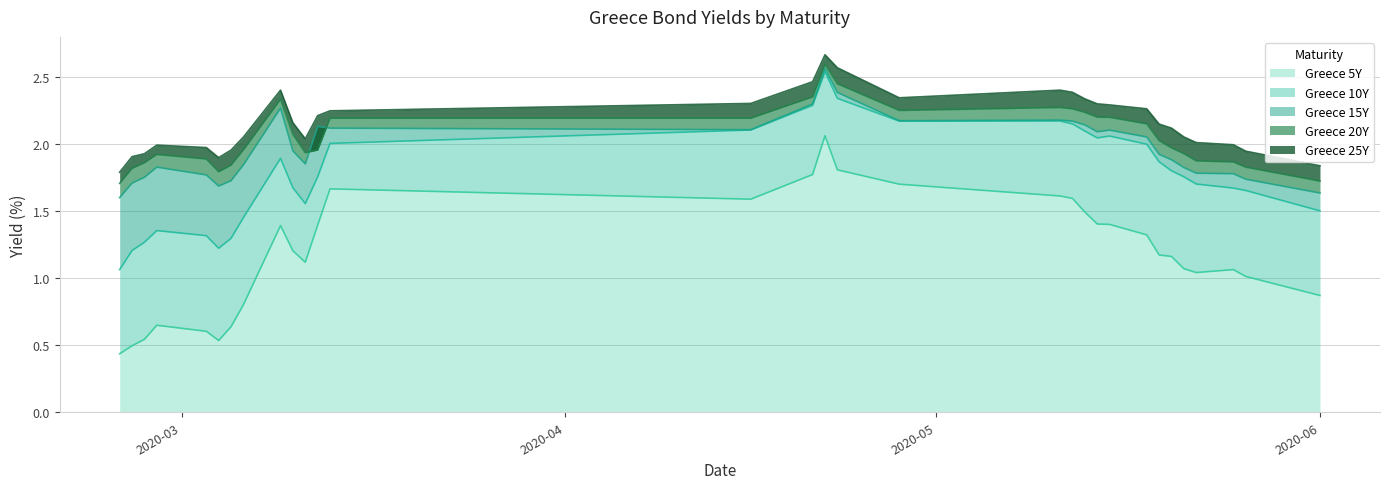

True or false: Greece 25Y and Greece 20Y cross at least once.

False